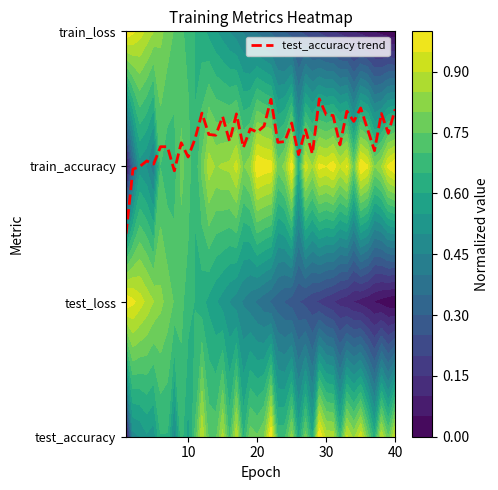

Reading left to right, extract all data points from this chart.

1.5	2.0	2.0	2.0	2.0	2.1	2.1	2.0	2.2	2.1	2.2	2.4	2.2	2.2	2.4	2.2	2.4	2.1	2.3	2.3	2.3	2.5	2.2	2.2	2.3	2.1	2.3	2.1	2.5	2.4	2.4	2.2	2.4	2.3	2.4	2.3	2.1	2.4	2.2	2.4